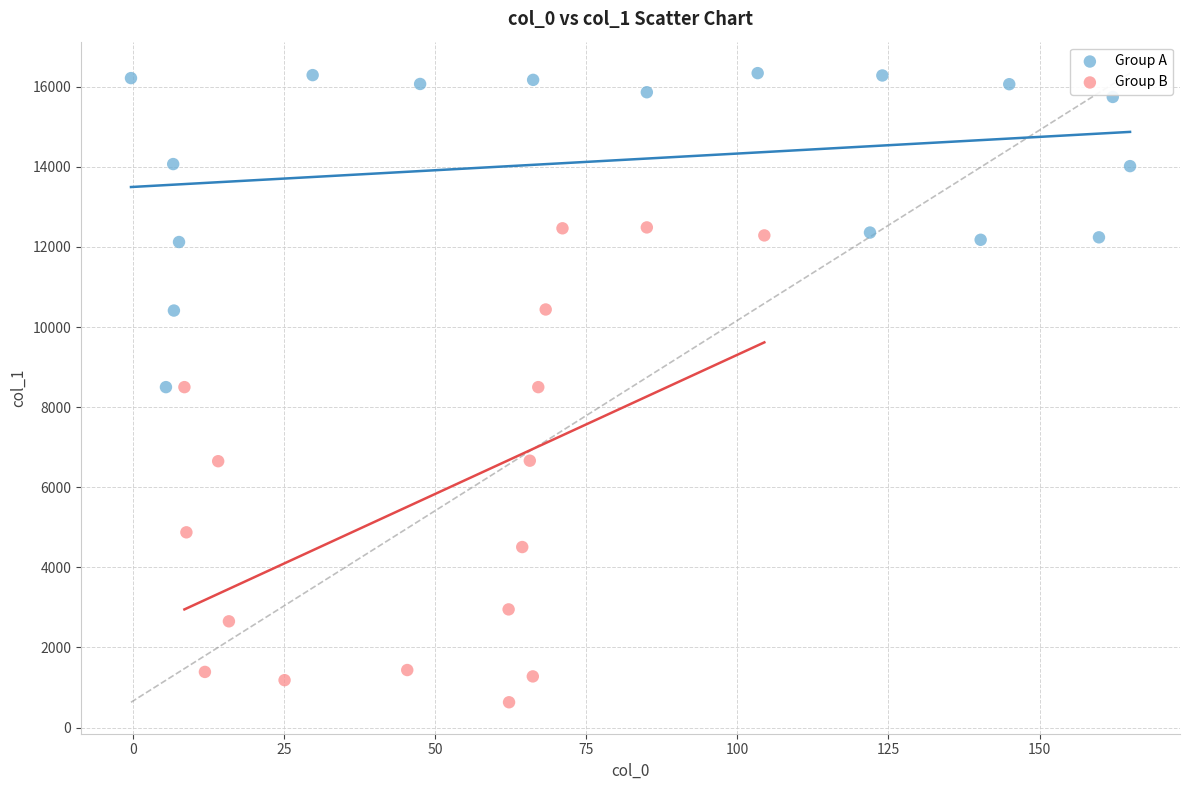

Which series reaches the maximum Y coordinate?

Group A